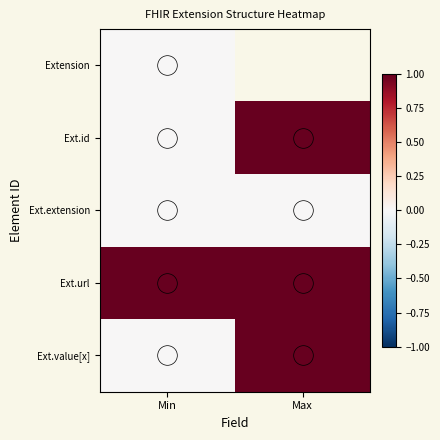

Between Min and Max, which is larger?

Max